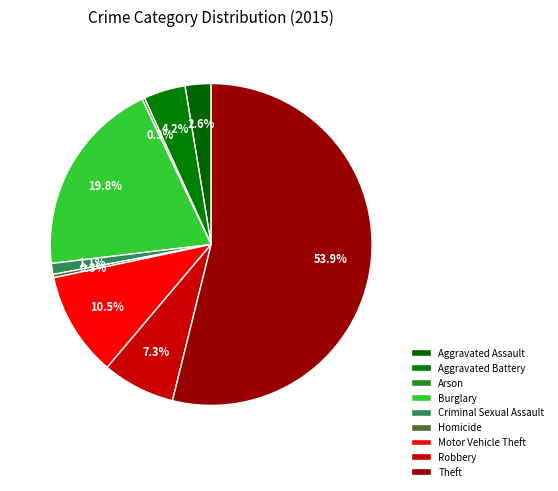

Count the number of slices in the pie.

9